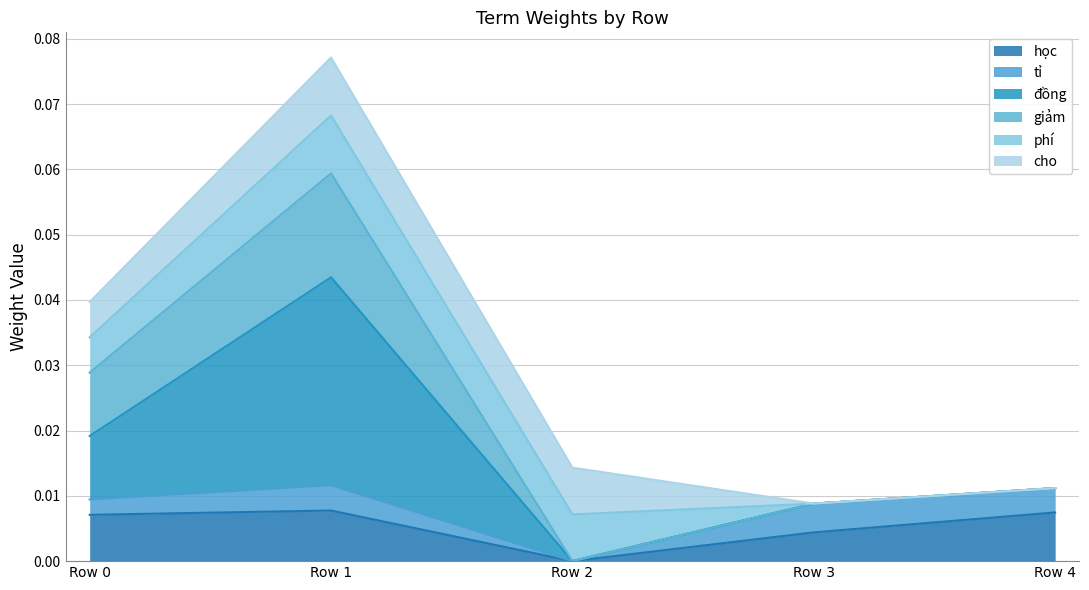

In giảm, how many points are higher than both neighbors (excluding endpoints)?

1